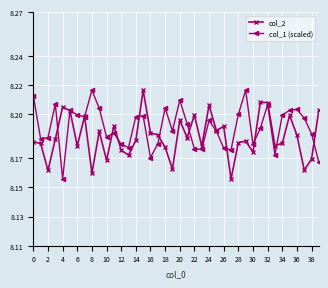

Which series has the largest total across all categories?

col_1 (scaled)